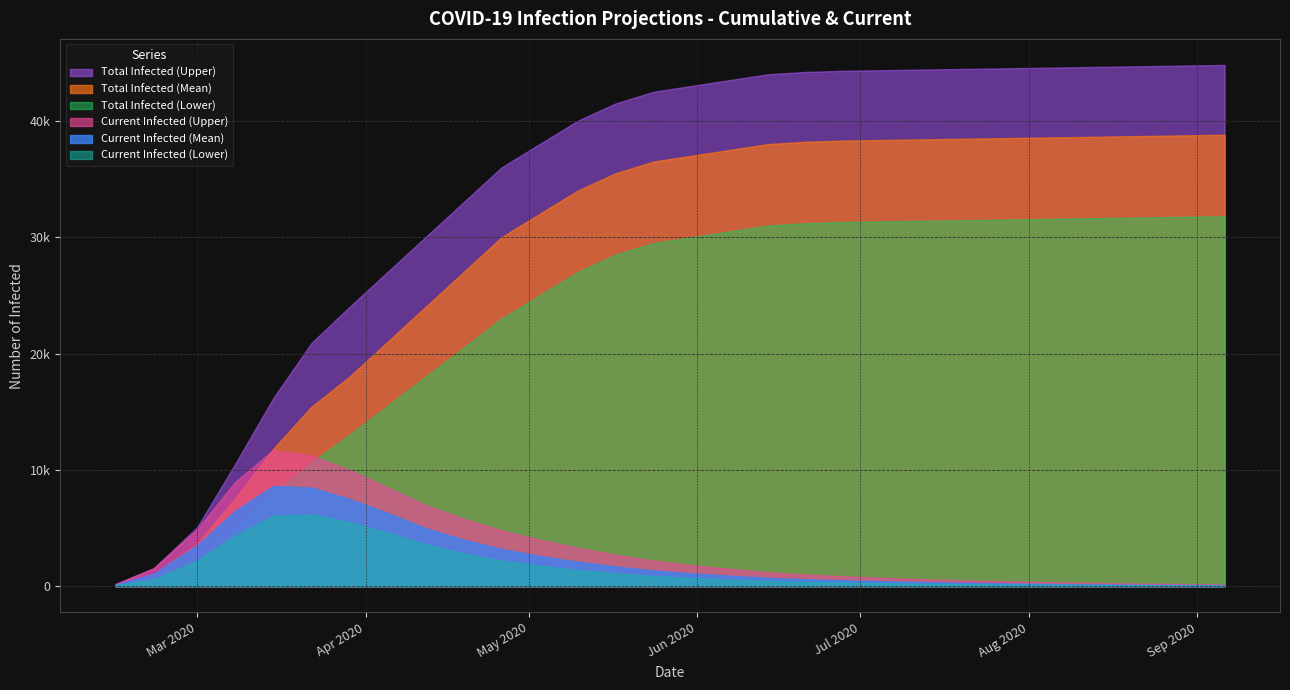

Between which two adjacent categories do Total Infected (Mean) and Current Infected (Upper) first intersect?

3 and 4